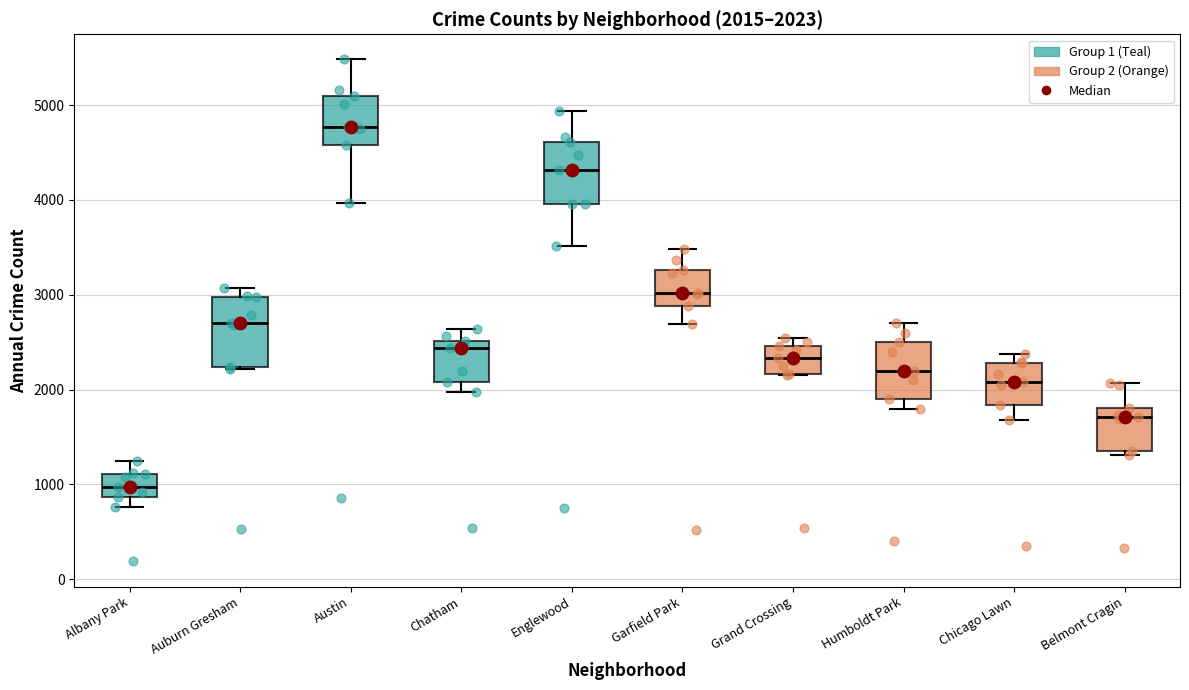

Which box's median line is the highest?

Austin